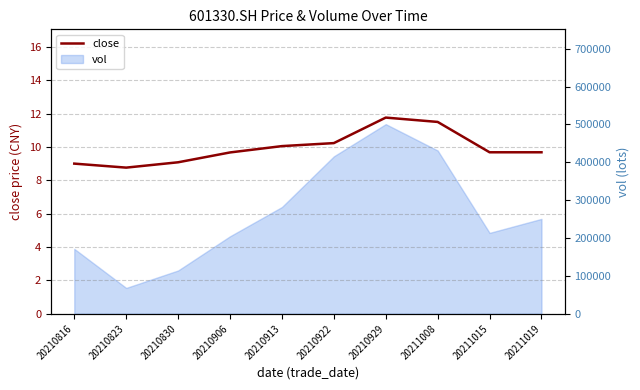

At which category does the data reach its first local valley?

20210823